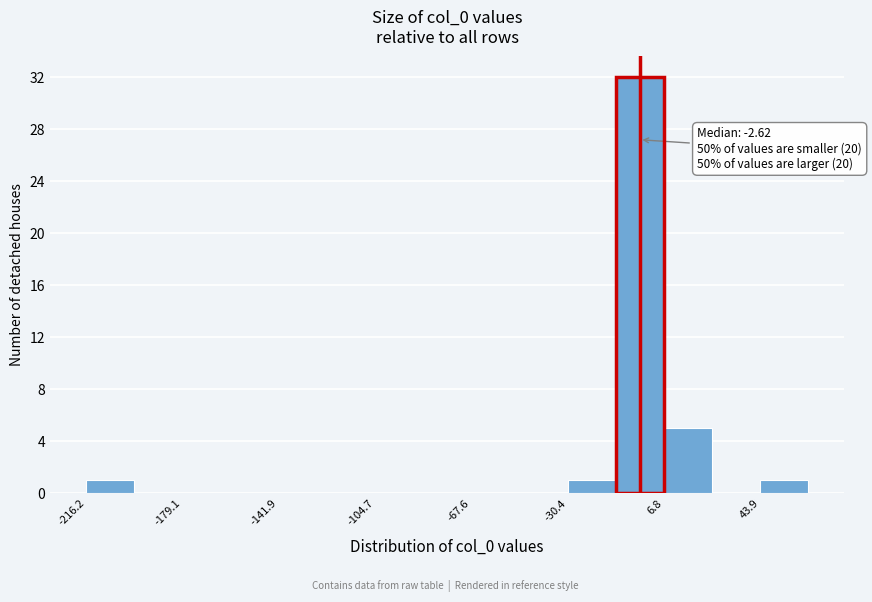

Read against the x-axis, roughly where is the centre of the tallest bar?

-5